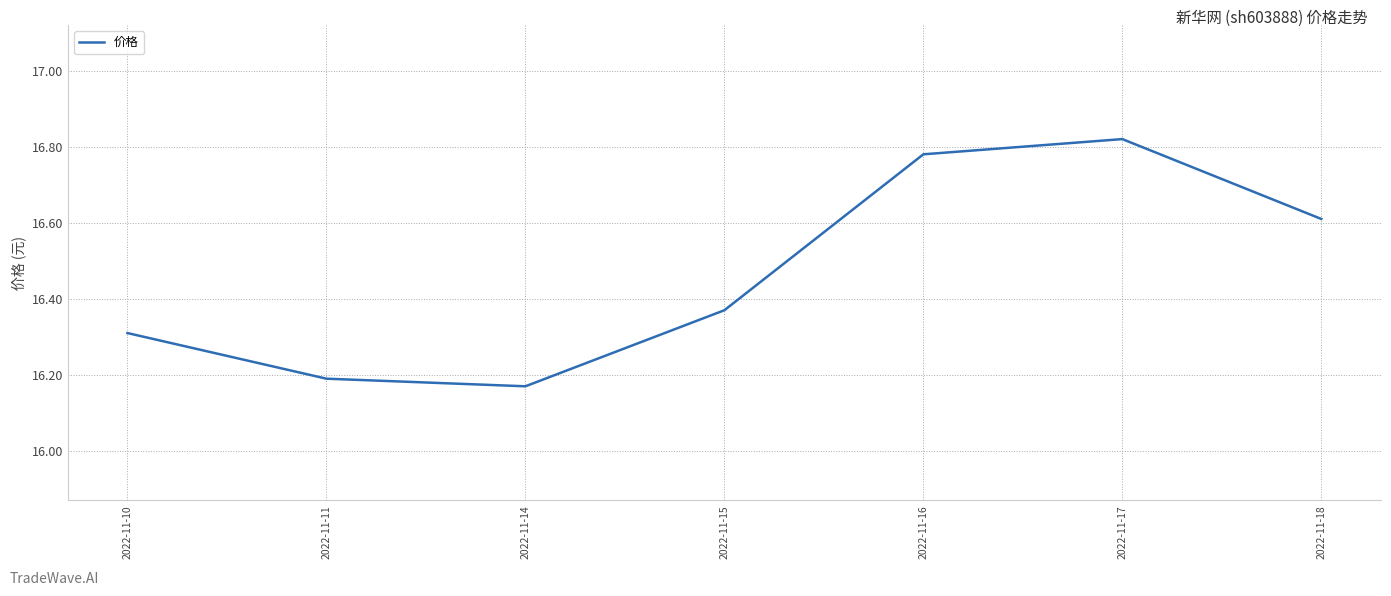

What is the difference between the values at 2022-11-15 and 2022-11-11?

0.2